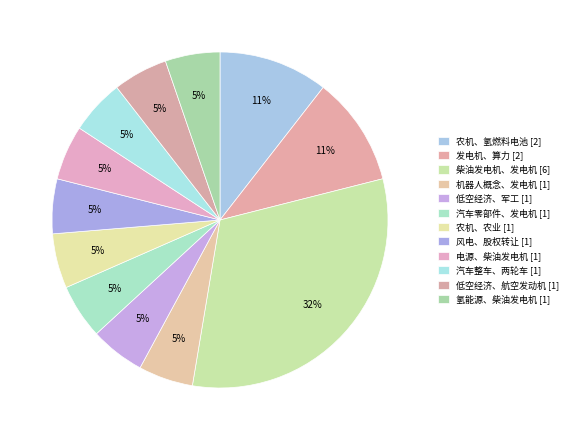

To the nearest percent, what percentage of the pie is 汽车整车、两轮车?

5%